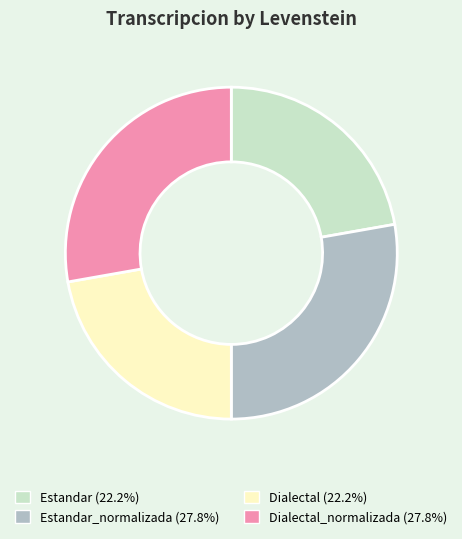

Is there a majority slice in this chart?

No